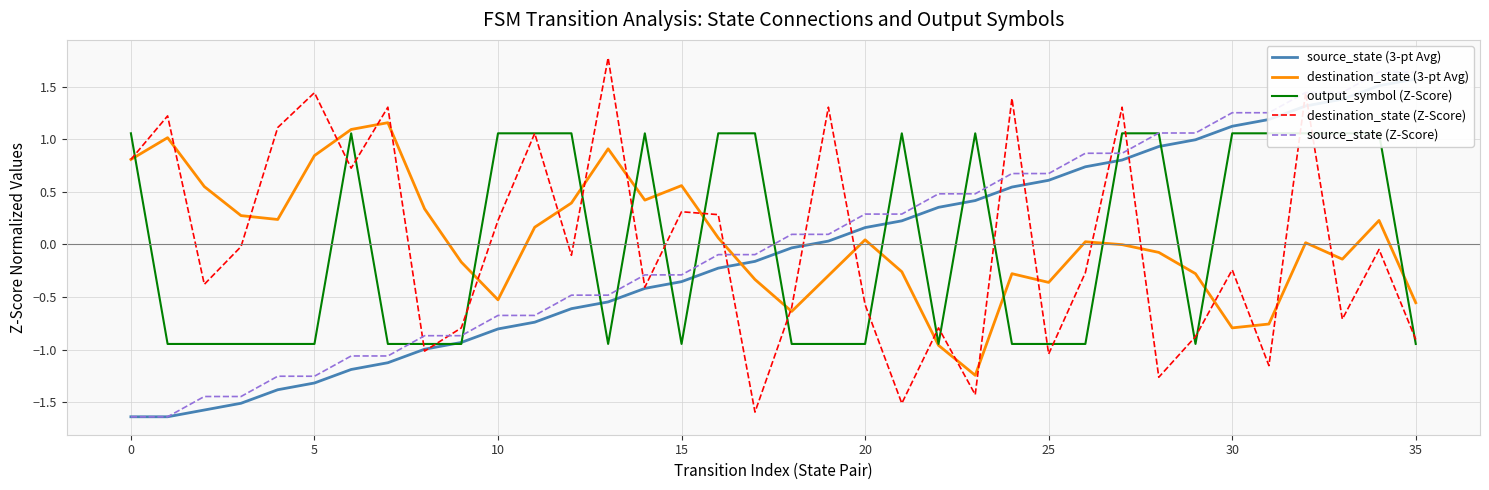

True or false: source_state (Z-Score) has a value of -2.5 at 10.

False